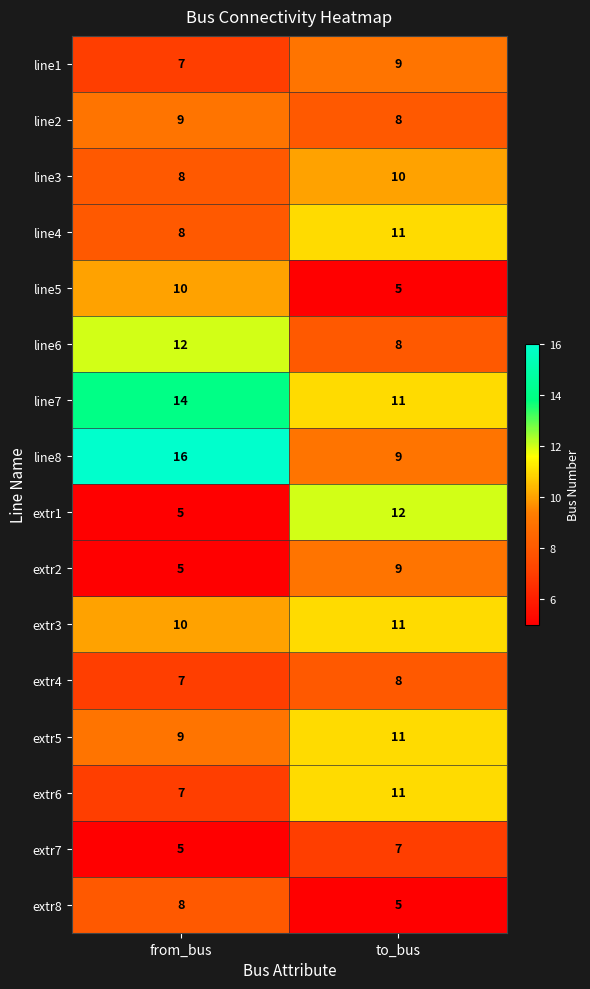

What is the difference between the highest and lowest values at from_bus?

11